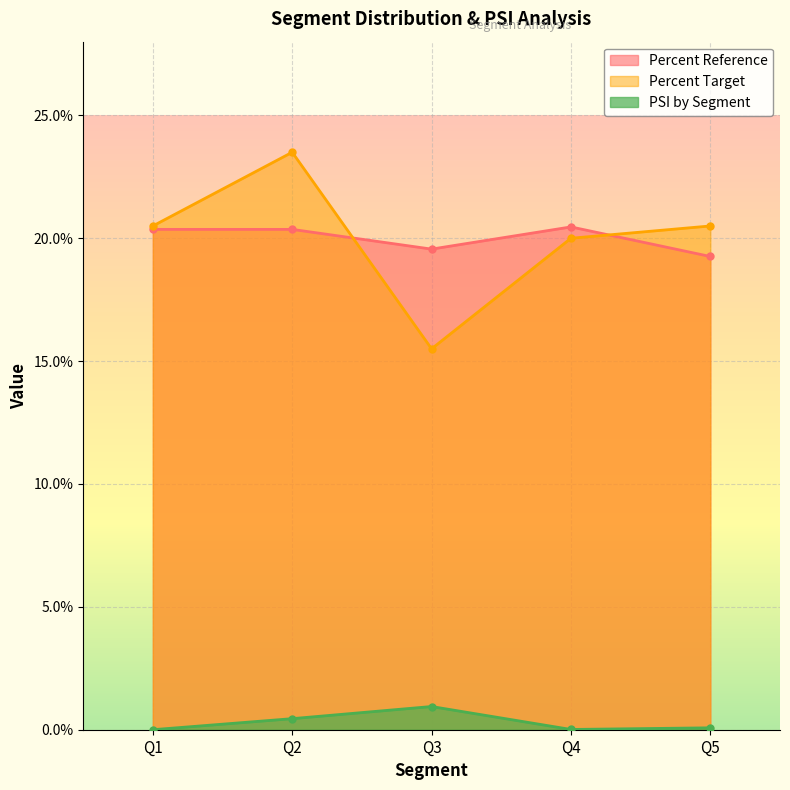

What is the value of the Percent Target point at the 2nd from the left?

0.2